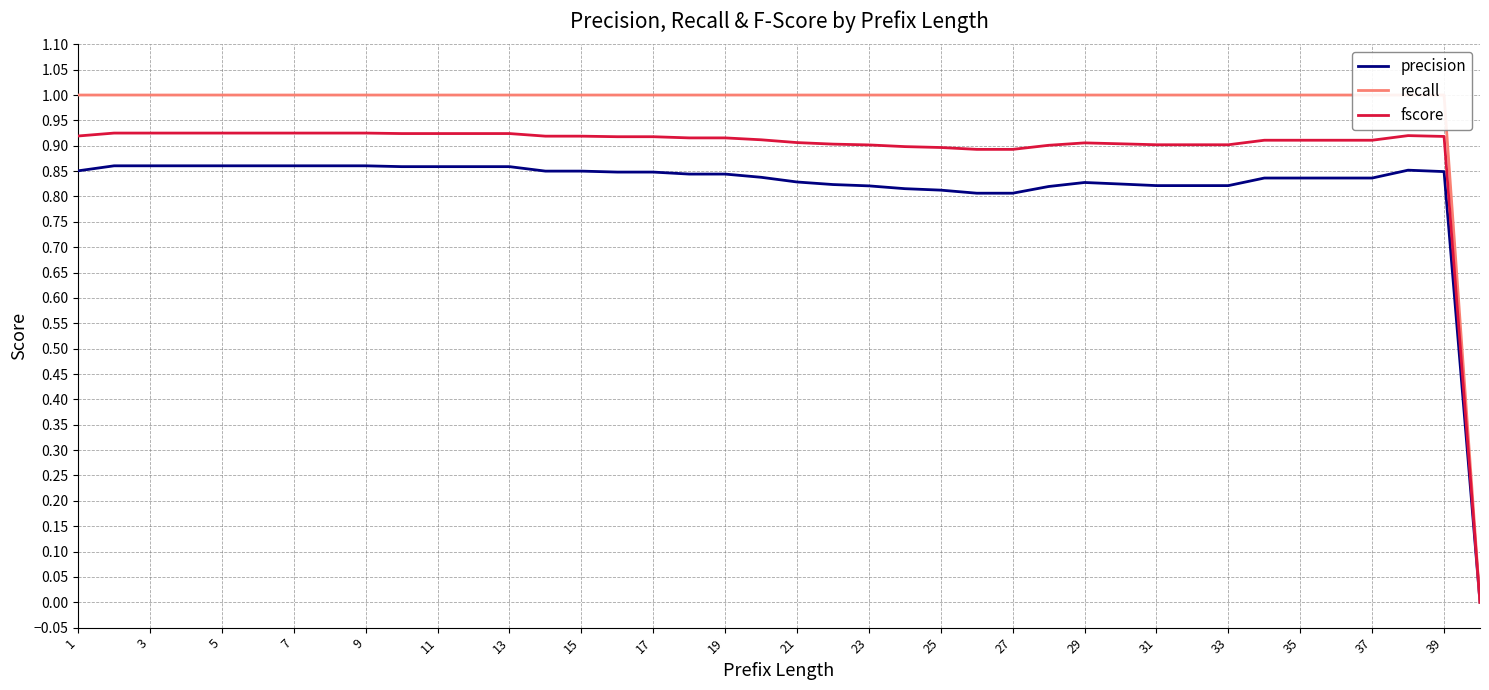

What is the spread (max minus min) of values at 19?

0.2